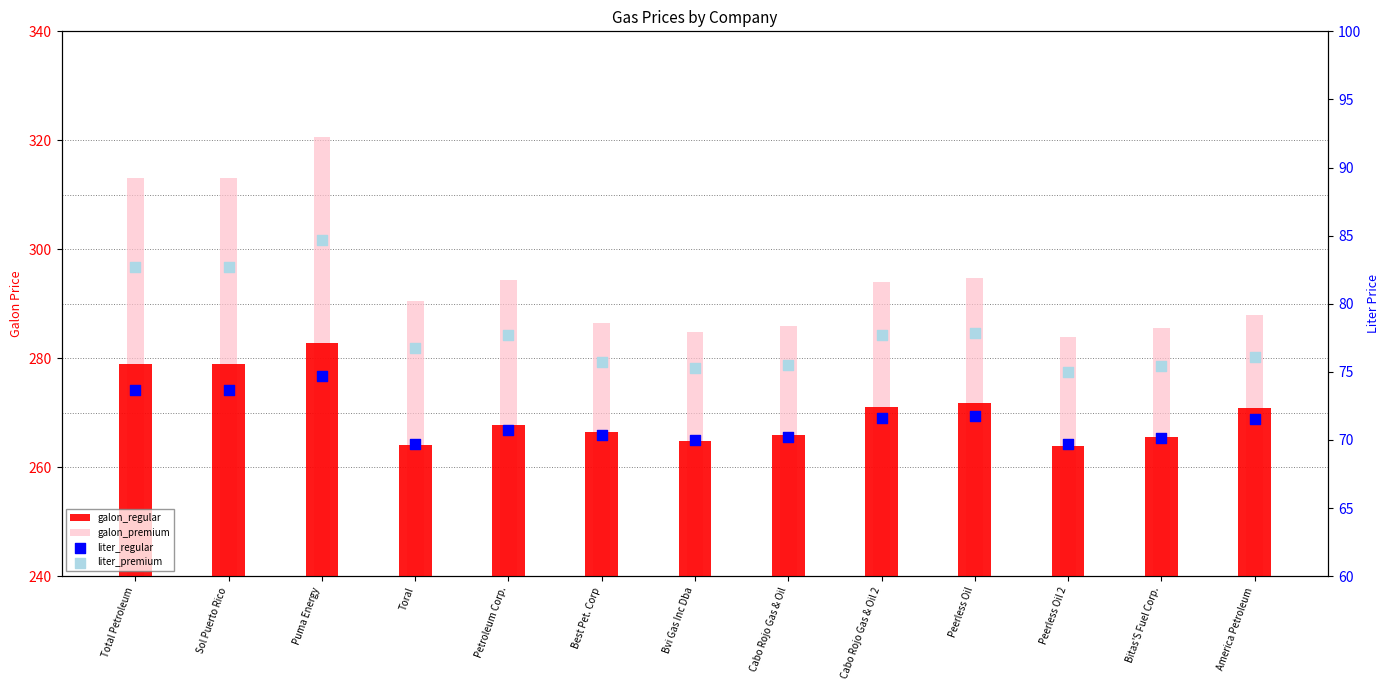

At which category is the sum across all series the highest?

Puma Energy